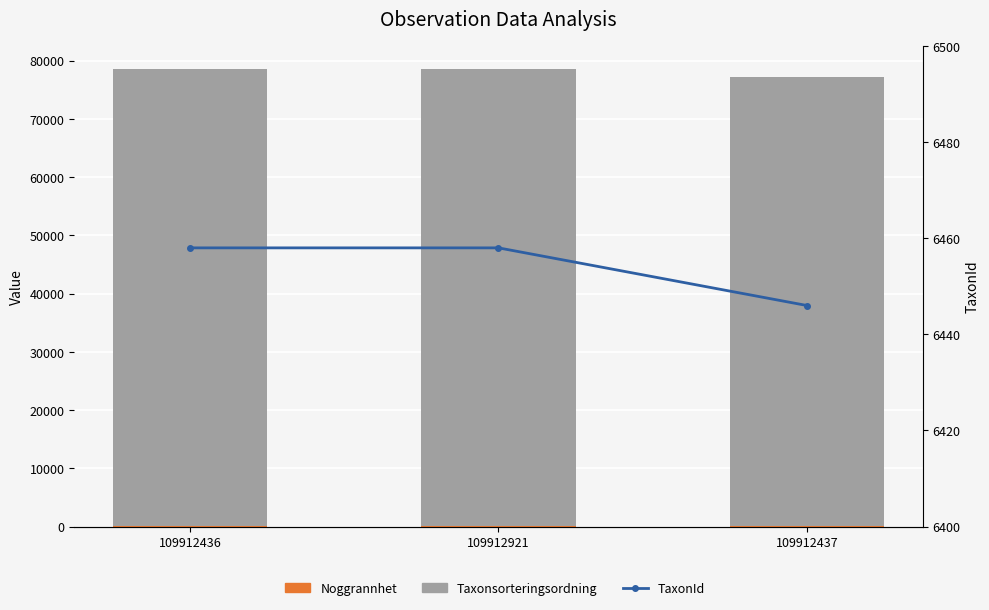

Which series has the largest total across all categories?

Taxonsorteringsordning